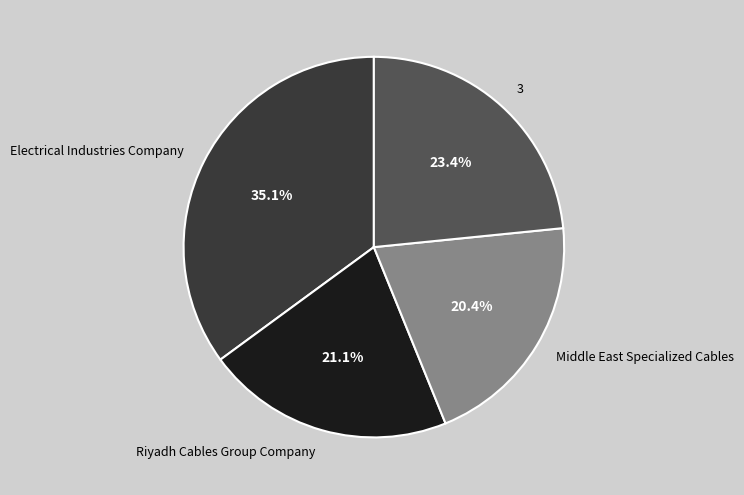

What is the smallest slice in the pie chart?

Middle East Specialized Cables